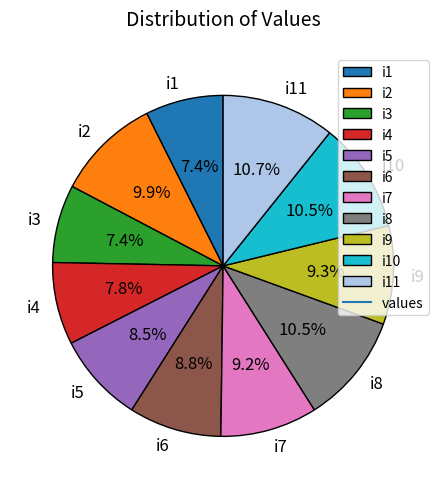

To the nearest percent, what is the difference between the largest and smallest slice percentages?

3%